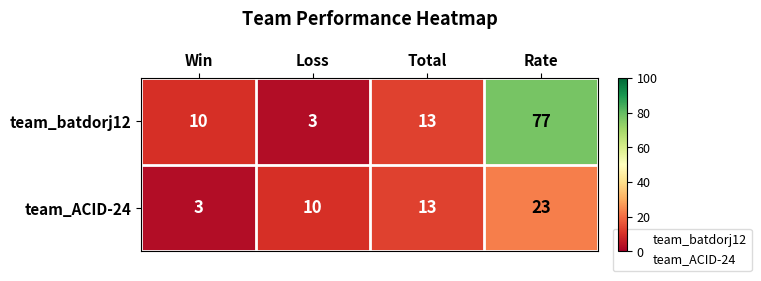

Rank the series at Win from lowest to highest value.

team_ACID-24, team_batdorj12